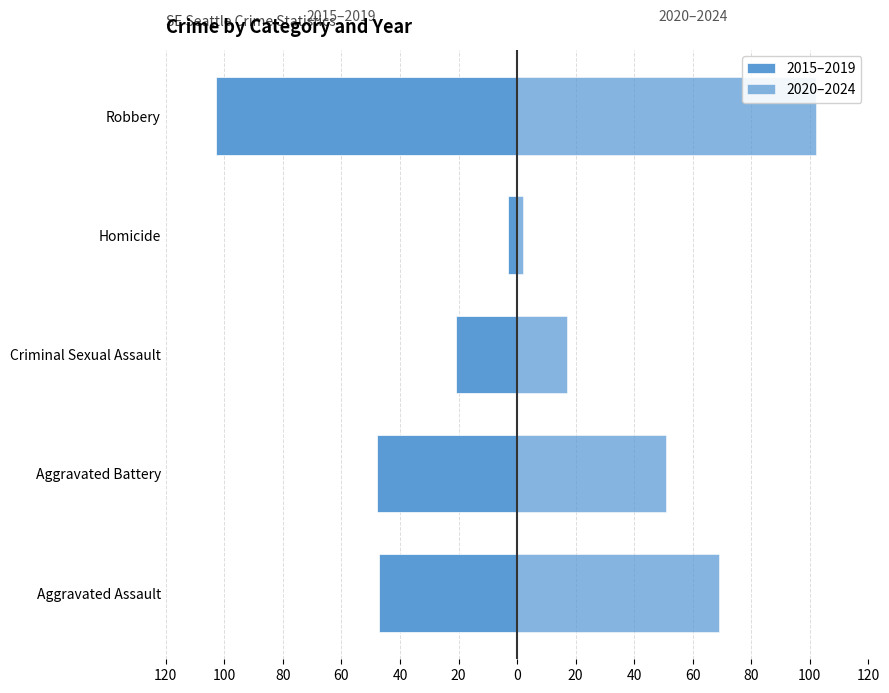

What are all the series names shown in the legend?

2015–2019, 2020–2024